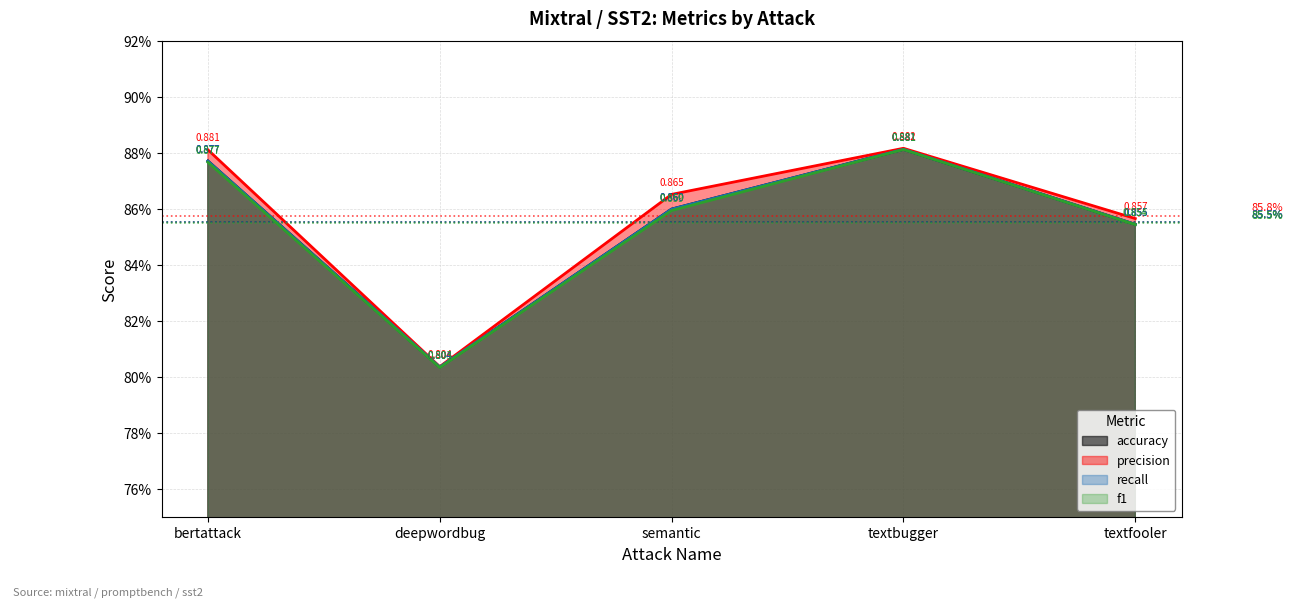

Read the recall value at textbugger.

0.9